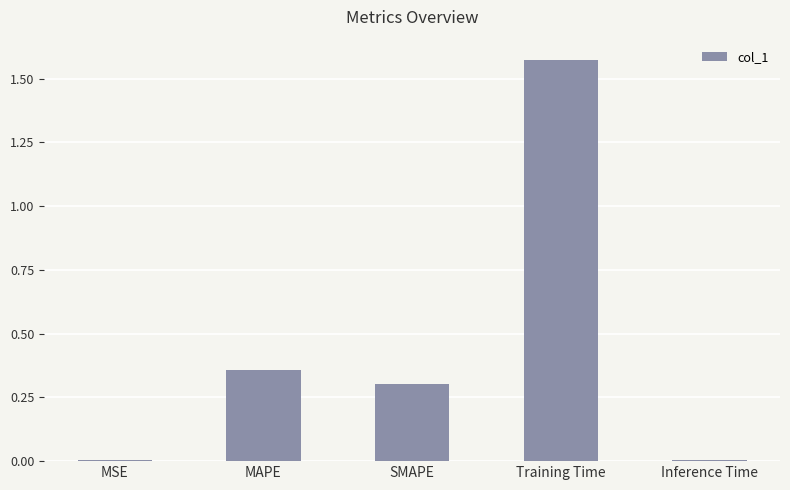

Are the bars horizontal?

No